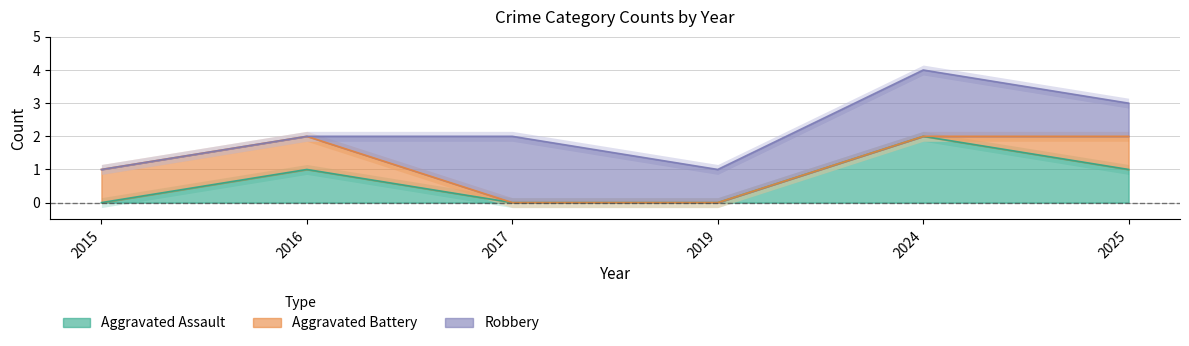

Does the chart have visible grid lines?

Yes